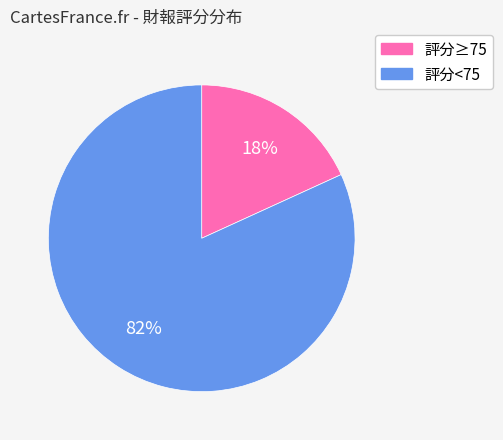

Does any single category account for the majority?

Yes